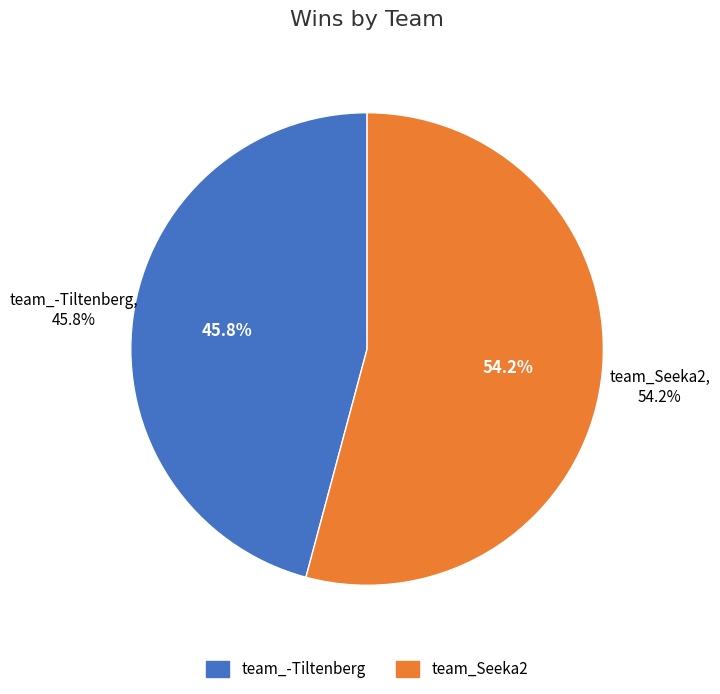

Which slice represents more than half of the pie?

team_Seeka2